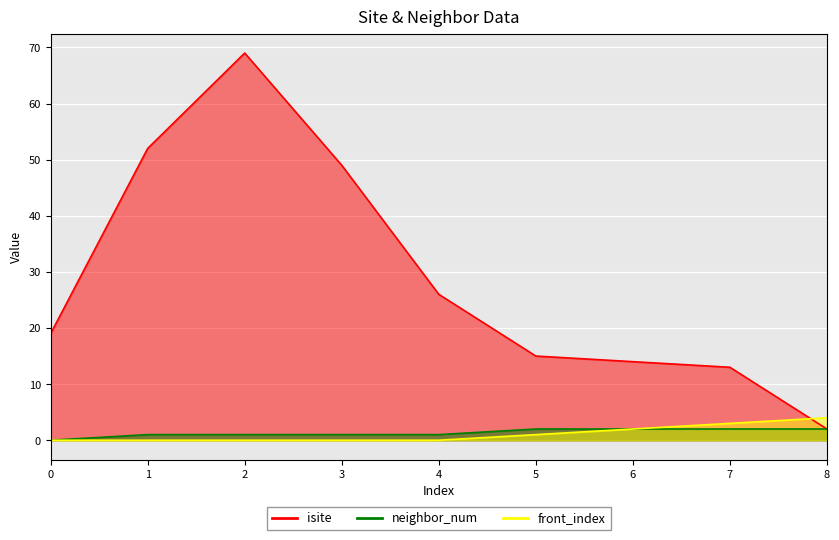

Between 7 and 1, which is larger?

1